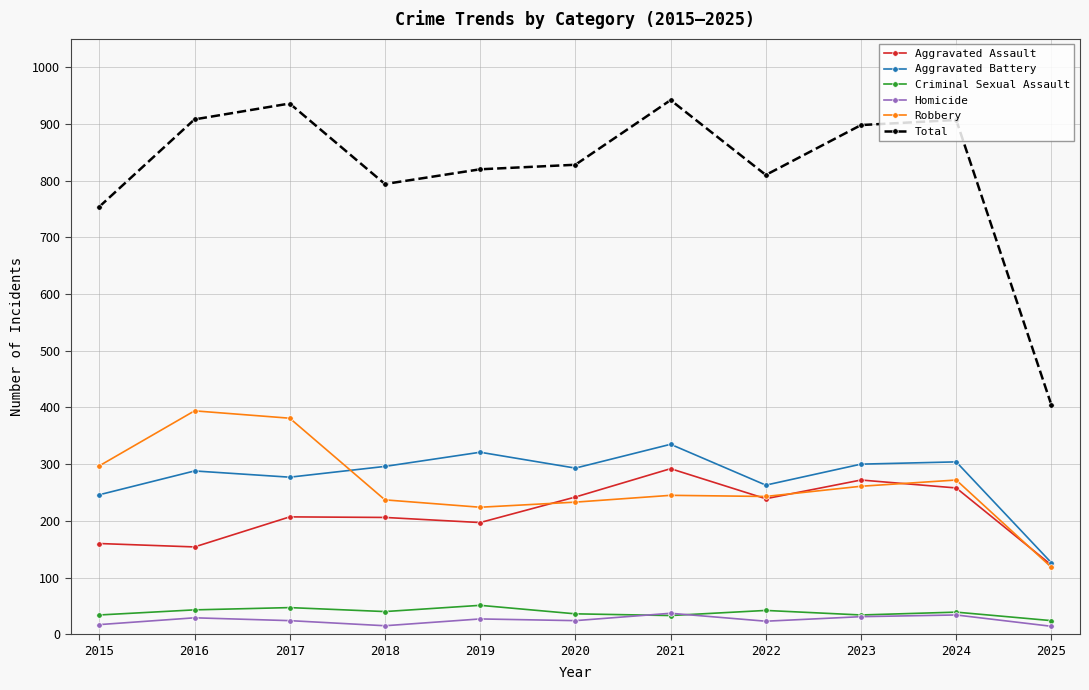

What is the difference between the maximum and second lowest values in the Robbery series?

170